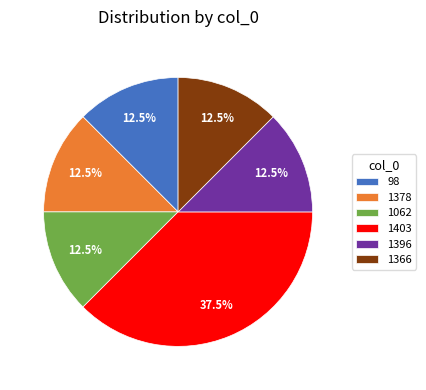

Does any single category account for the majority?

No